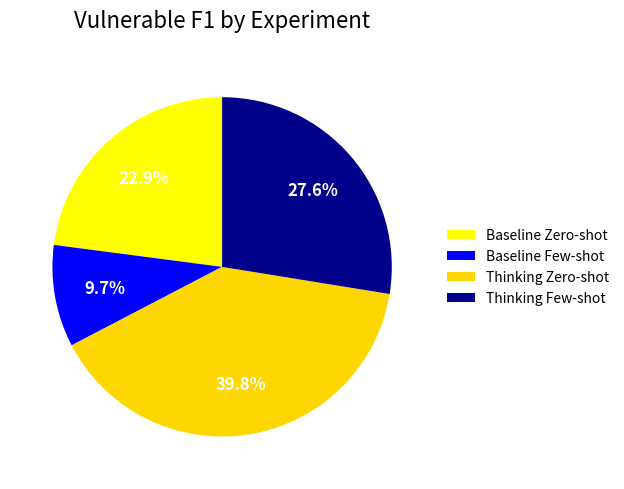

Which category has the biggest portion of the pie?

Thinking Zero-shot